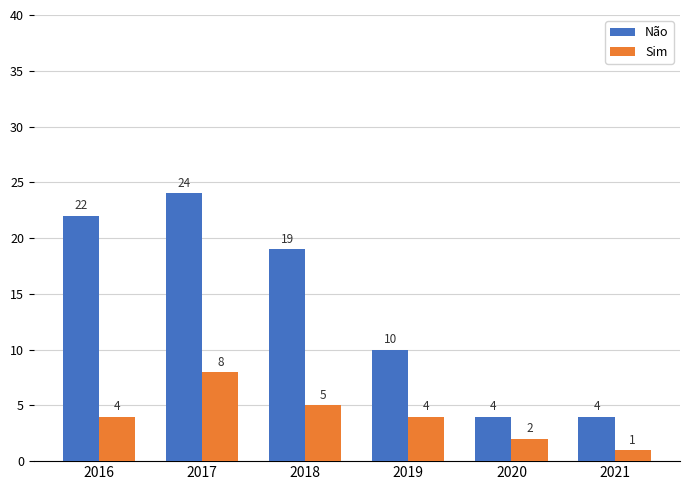

What is the difference between the maximum and minimum values in the Não series?

20